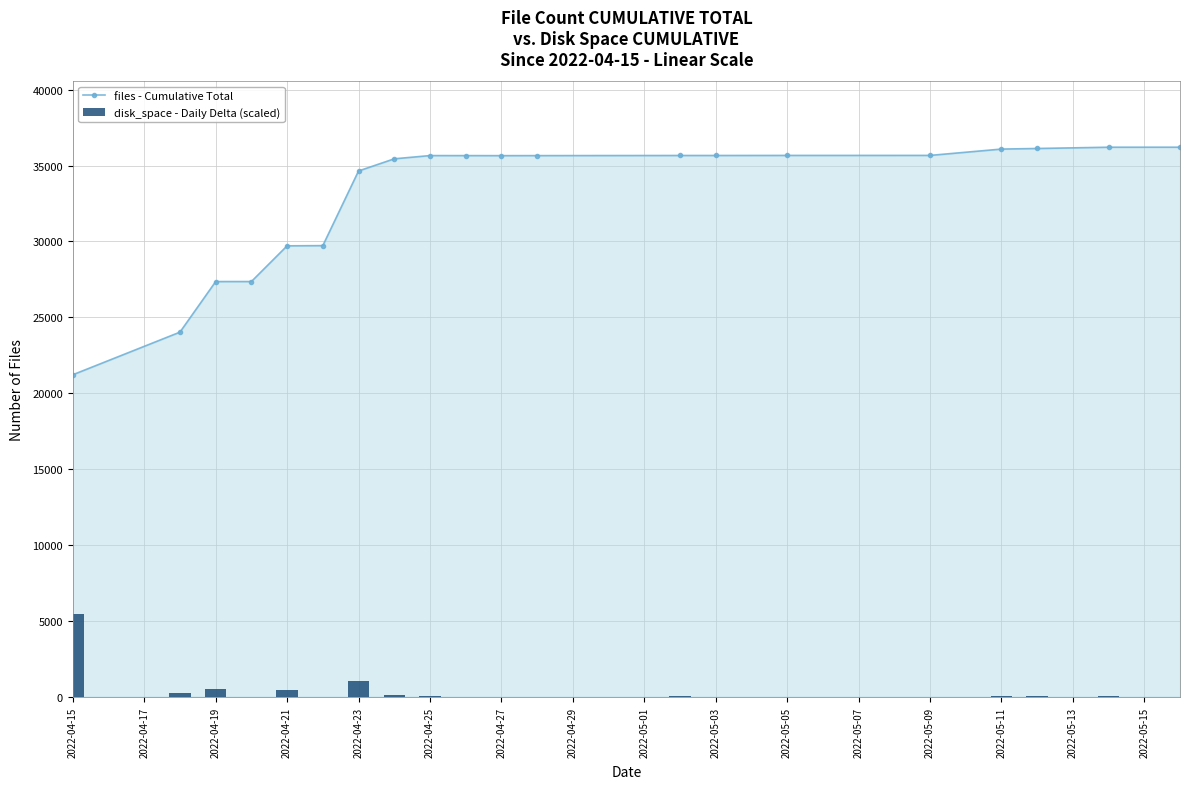

Which category has the lowest value in the files - Cumulative Total series?

2022-04-15